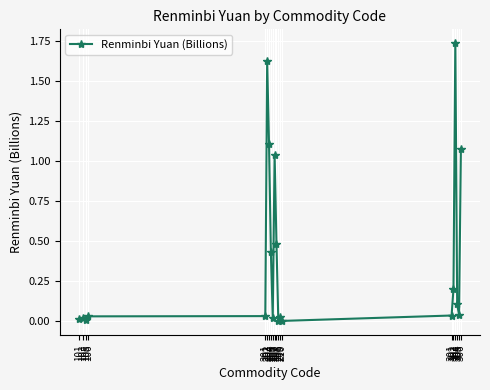

At which category does the chart reach its peak across all series?

303